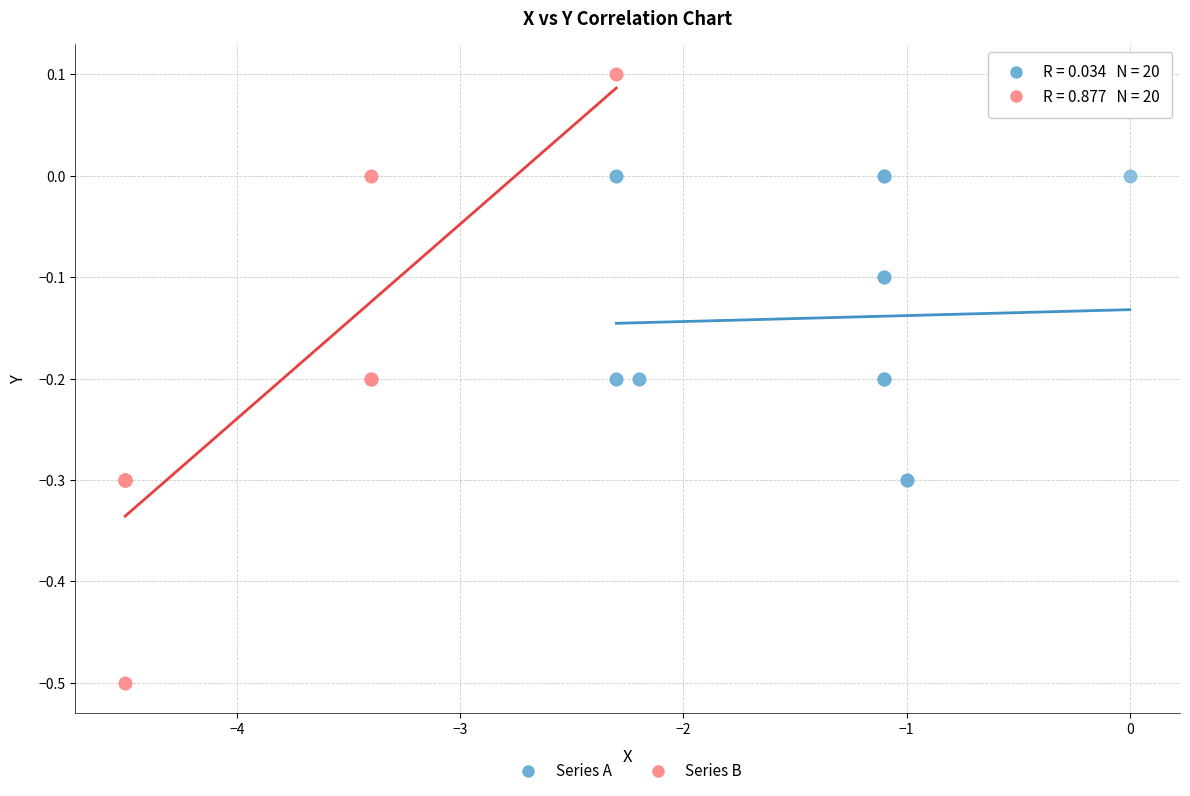

Which series reaches the minimum Y coordinate?

Series B